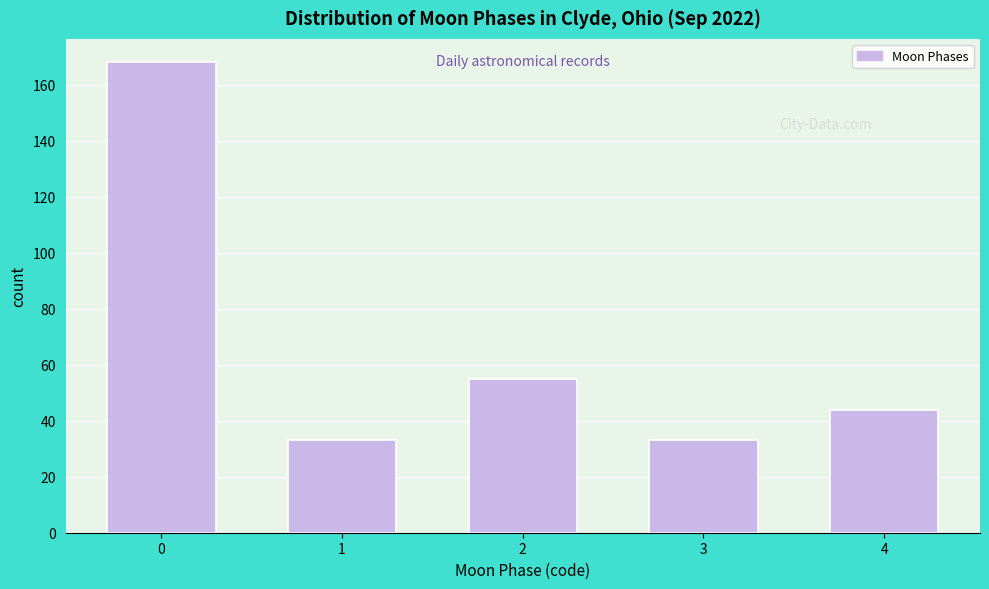

Reading left to right, what are all the values shown in this chart?

0=168	1=33	2=55	3=33	4=44